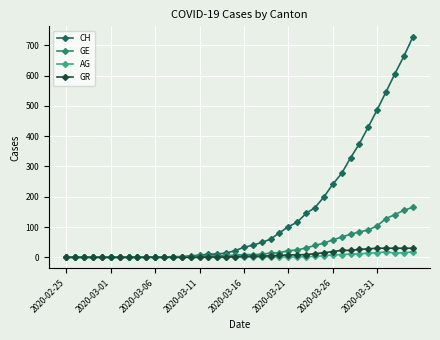

How many values in the AG series are below 1?

20